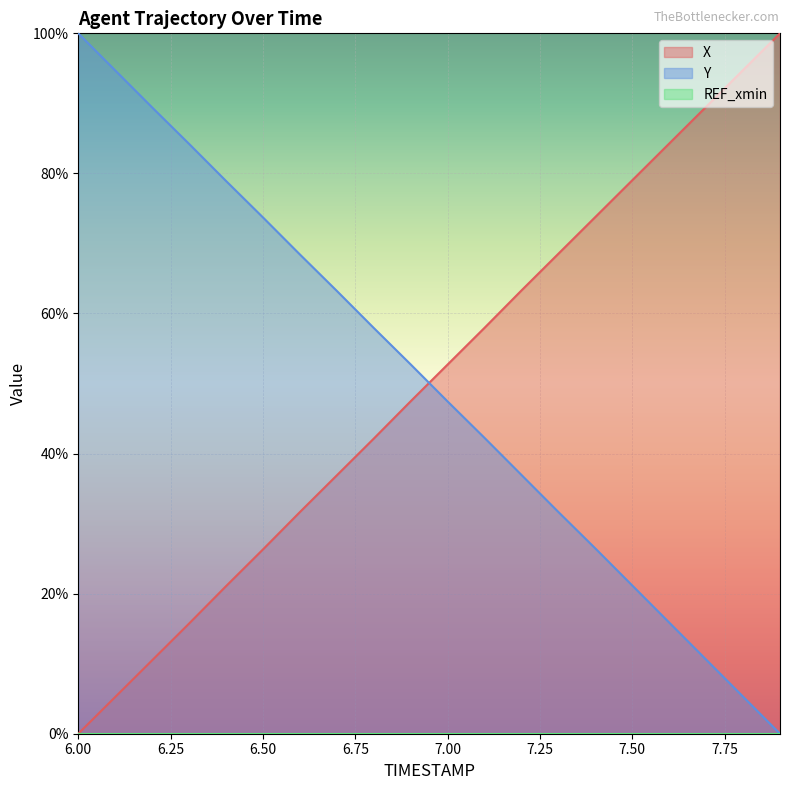

What is the spread (max minus min) of values at 6.6?

36.8